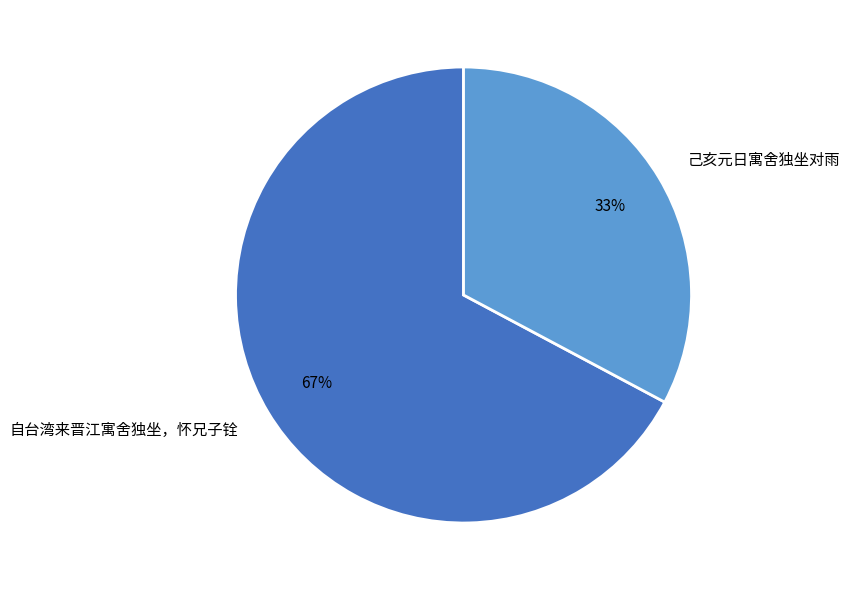

Rank the categories by value from highest to lowest.

自台湾来晋江寓舍独坐，怀兄子铨, 己亥元日寓舍独坐对雨